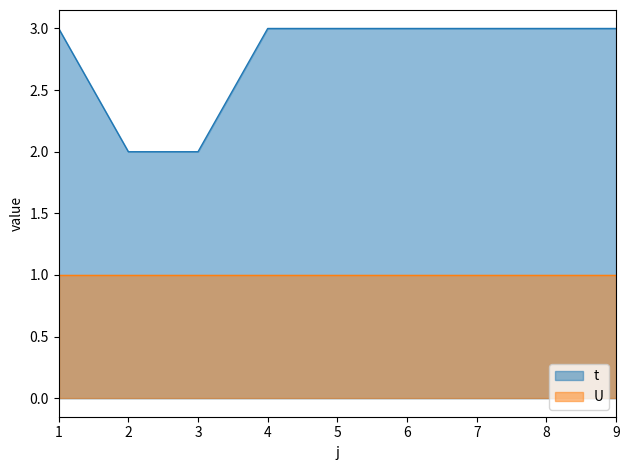

Is it true that the value at 1 is 3?

True